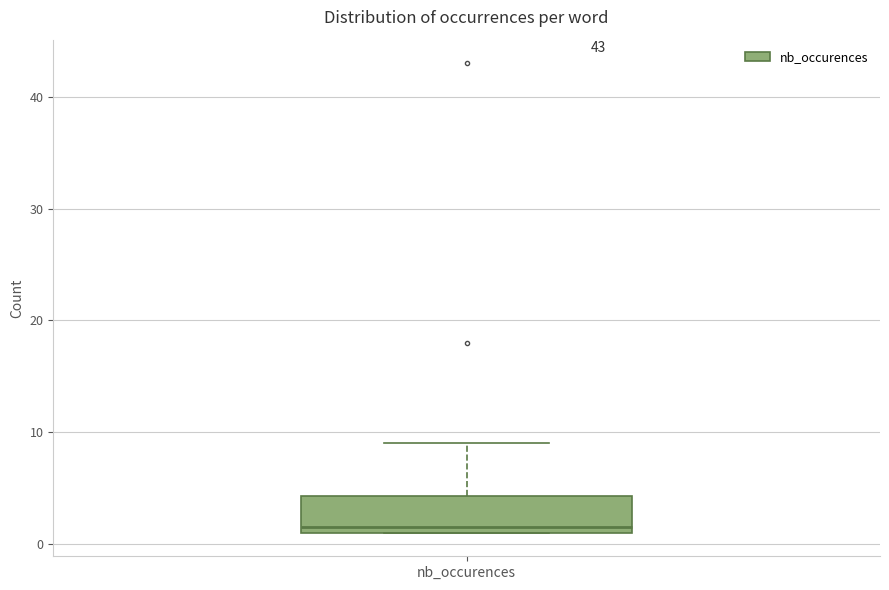

Where does the upper whisker of the box for nb_occurences end on the y-axis? The values are not printed on the chart, so give them approximately, as read against the axis.

9